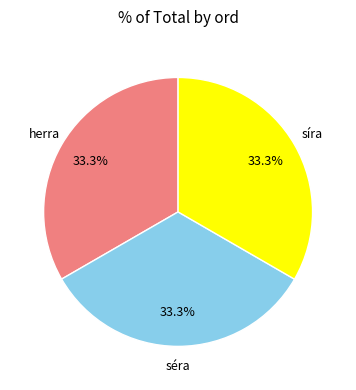

How many slices are in this pie chart?

3